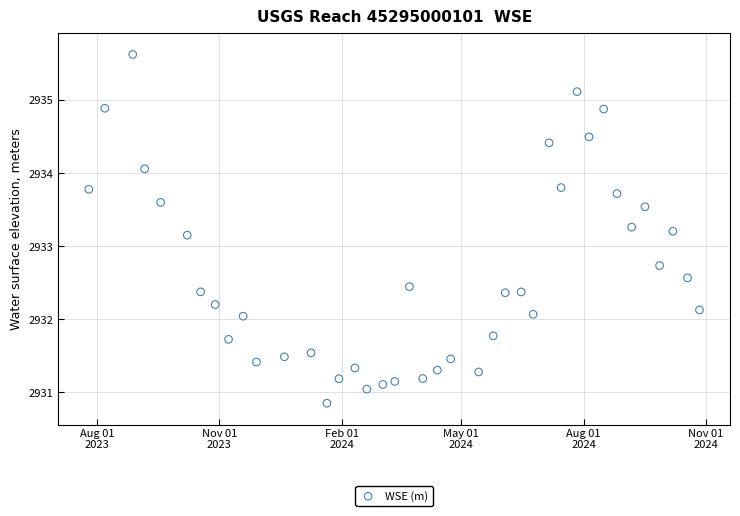

What is the range of Y values (max minus min)?

4.8